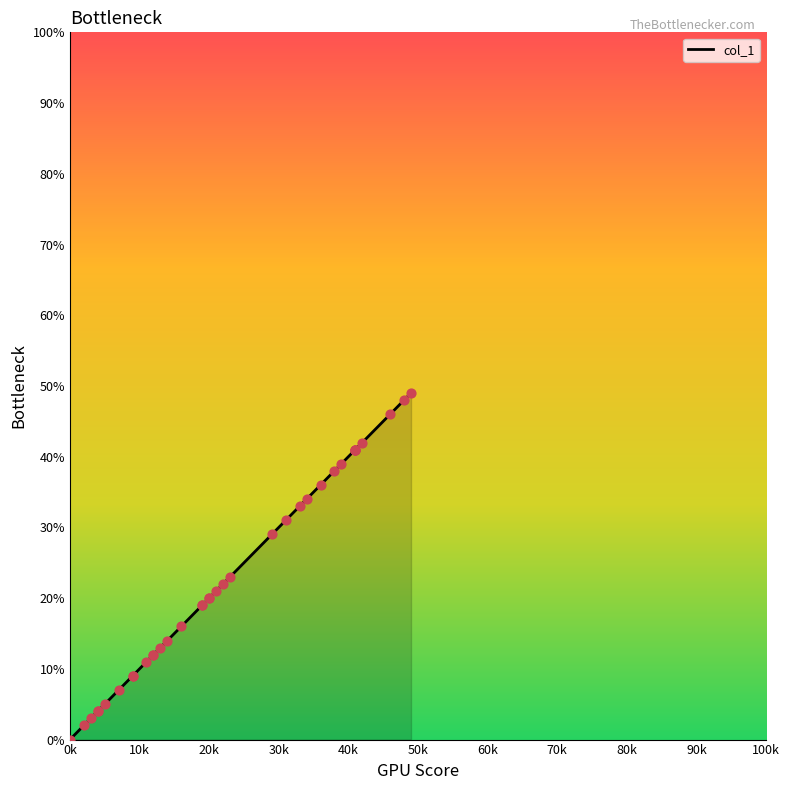

Which series has the largest Y range (max minus min)?

col_1 line